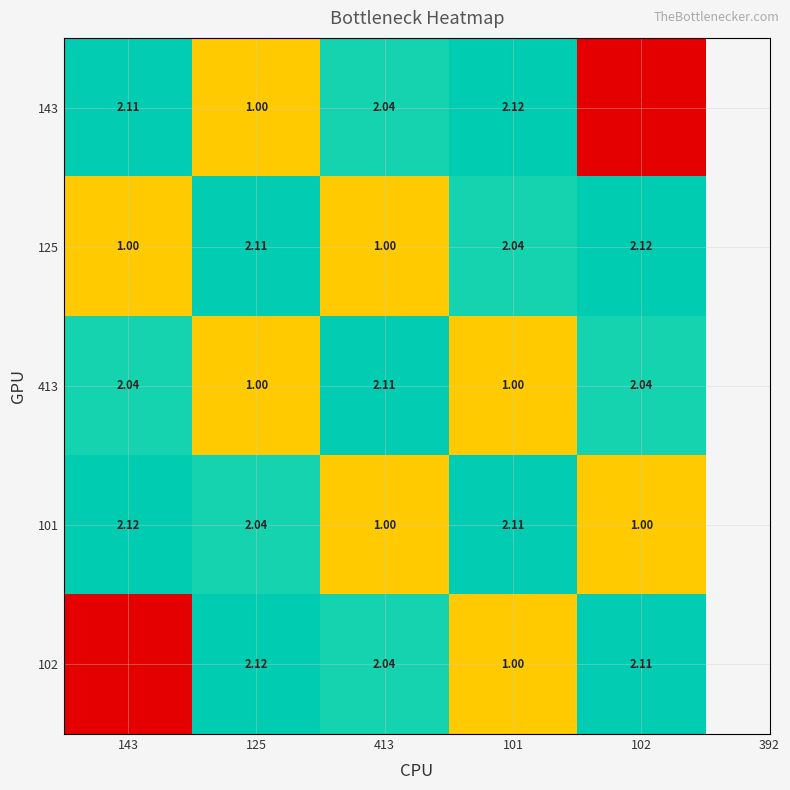

What is the difference between the highest and lowest values at 101?

1.1